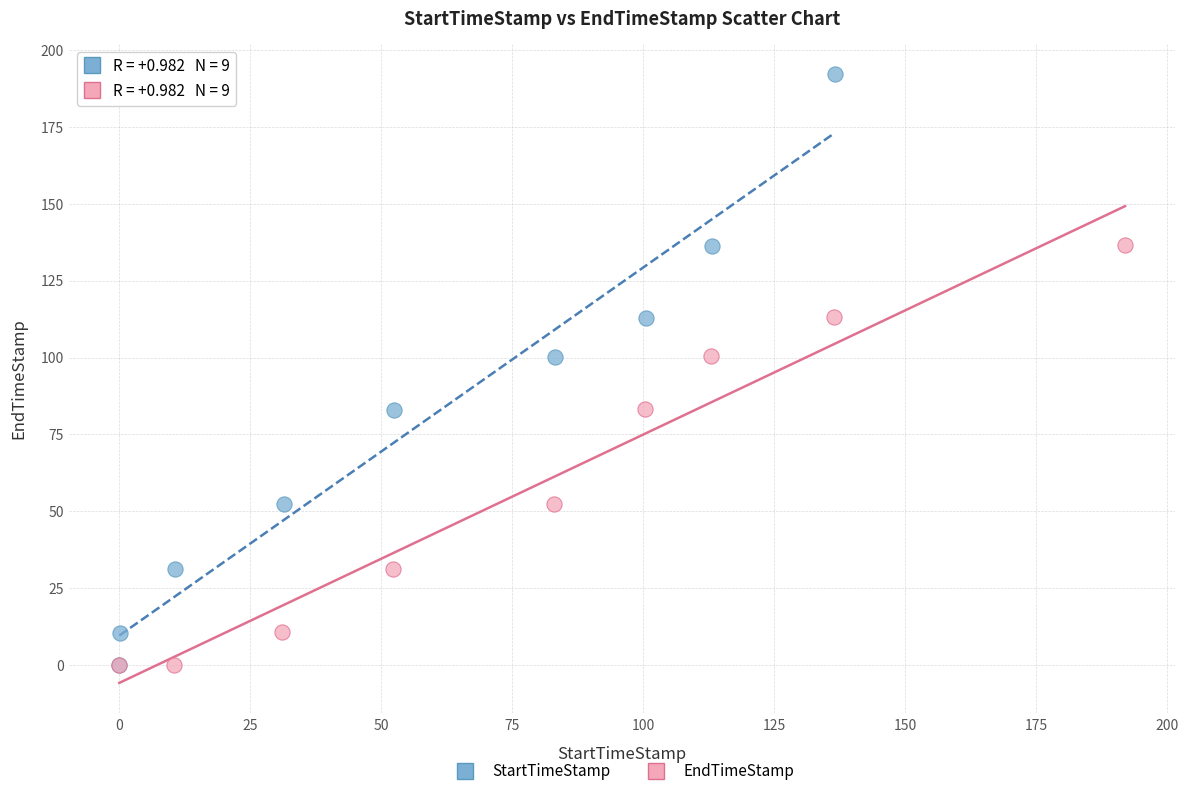

Which series reaches the maximum Y coordinate?

StartTimeStamp